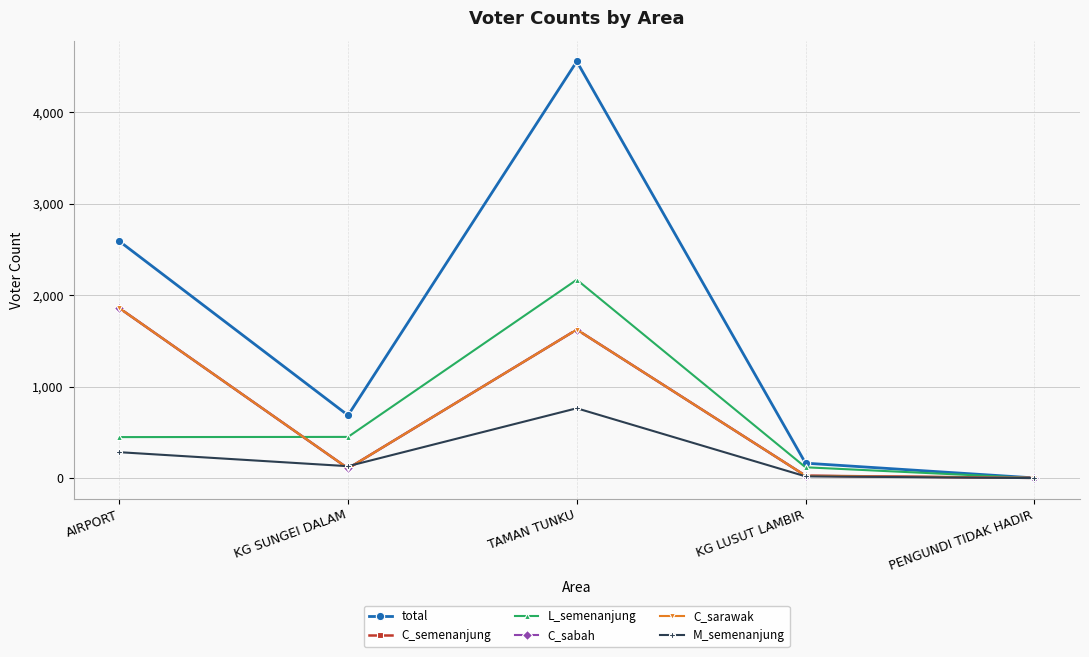

Does the chart have visible grid lines?

Yes